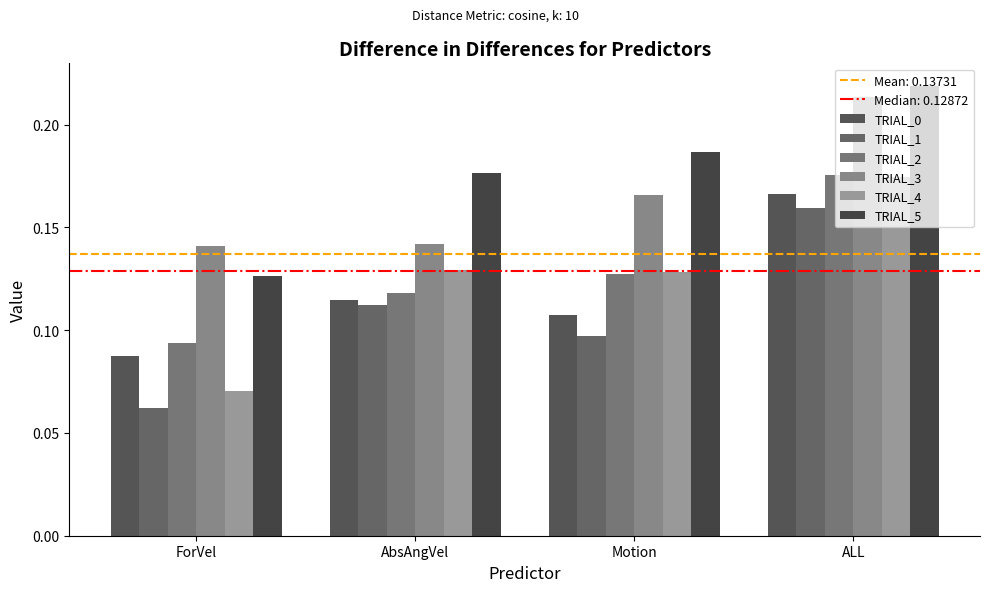

Count the number of data series in this chart.

6